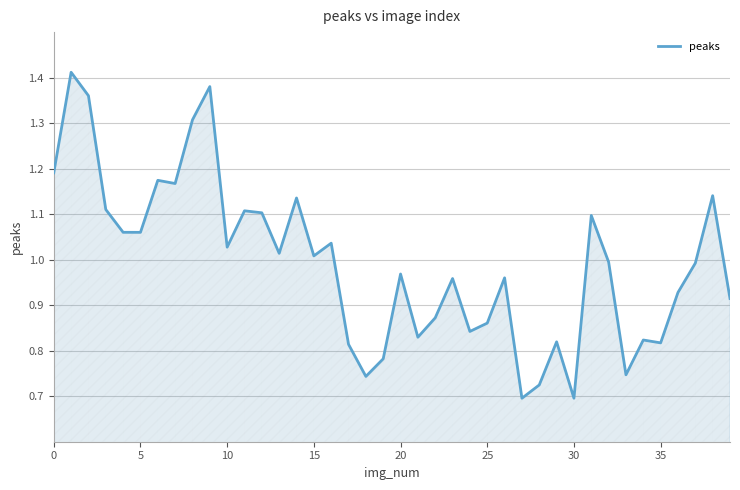

What is the maximum value shown in the chart?

1.4